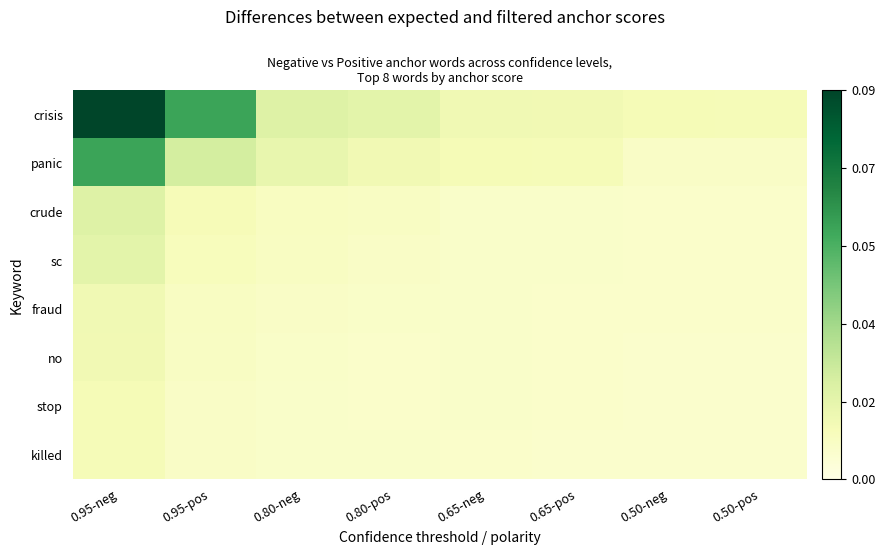

At which category does the chart reach its peak across all series?

0.95-neg